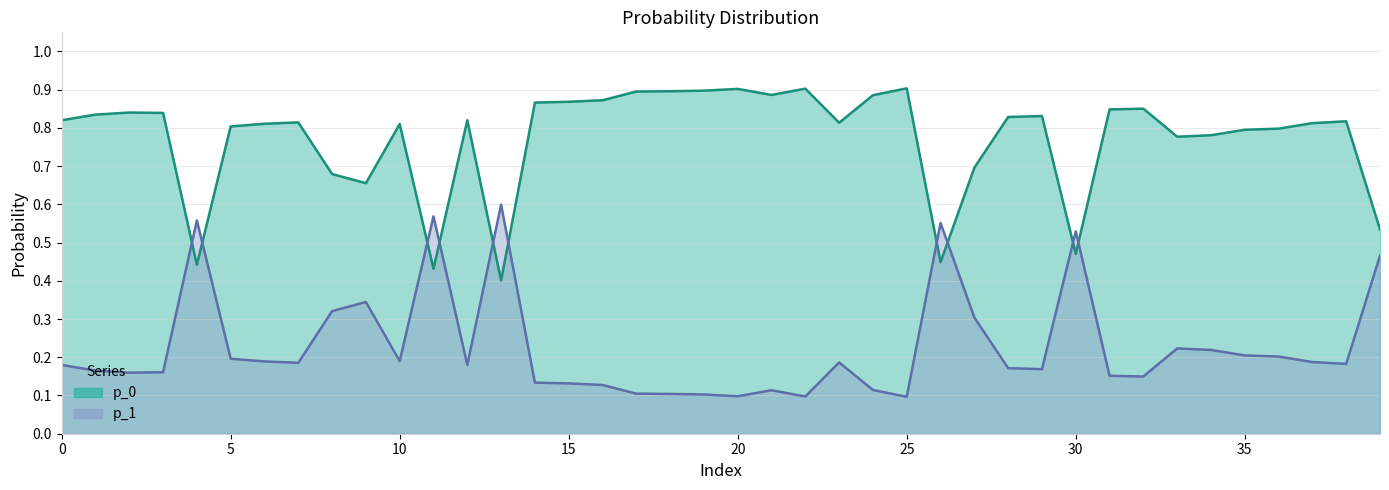

What is the lowest value of the p_0 series?

0.4